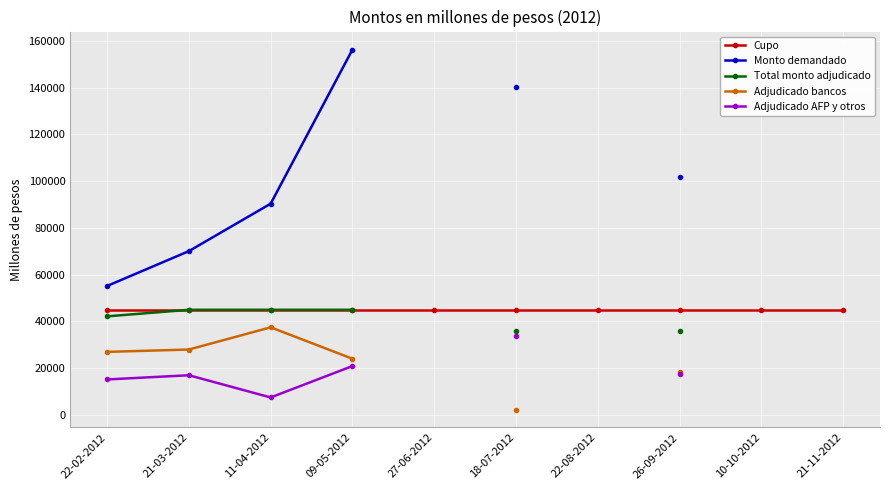

How many data points does each series have?

10